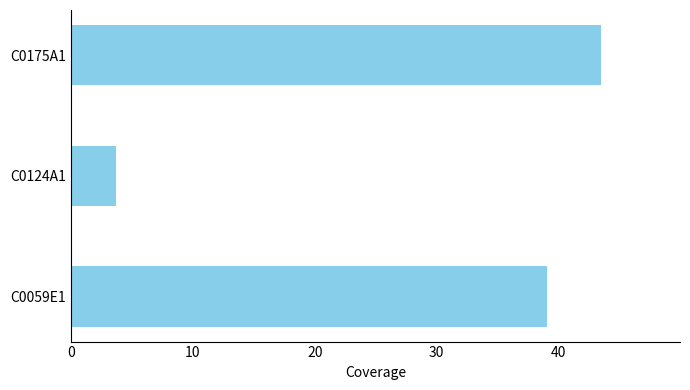

Rank the categories by value from highest to lowest.

C0175A1, C0059E1, C0124A1